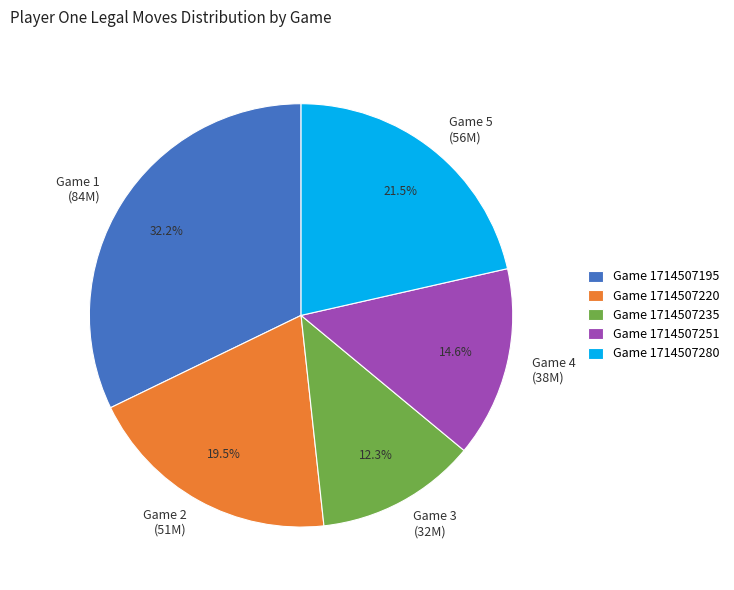

What is the total percentage of Game 1 (84M) and Game 5 (56M)?

53.6%